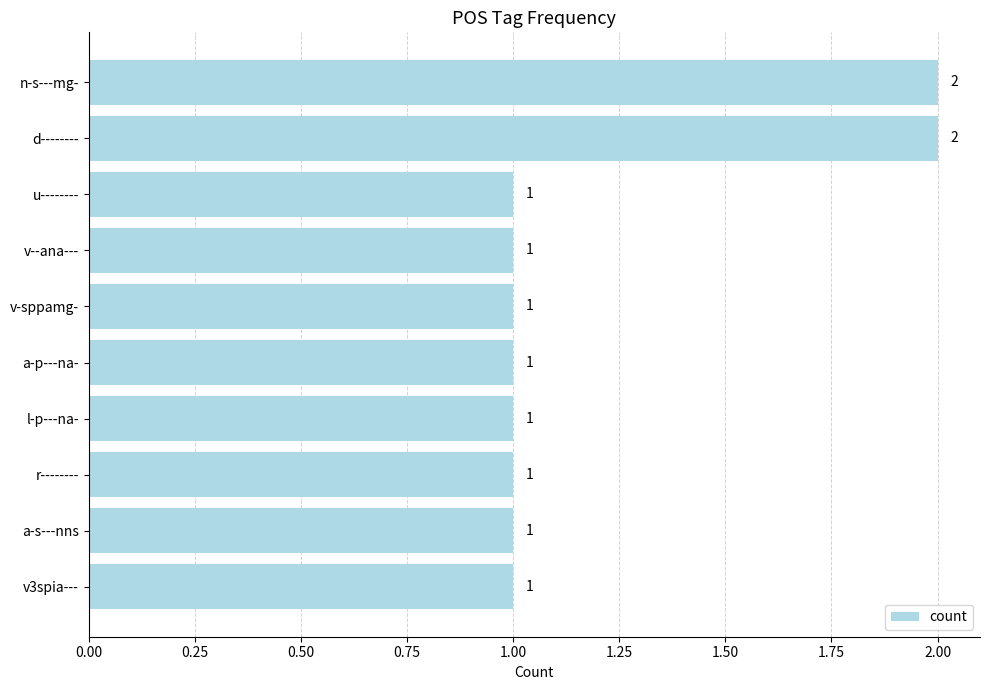

Reading bottom to top, what are all the values shown in this chart?

v3spia---=1	a-s---nns=1	r--------=1	l-p---na-=1	a-p---na-=1	v-sppamg-=1	v--ana---=1	u--------=1	d--------=2	n-s---mg-=2